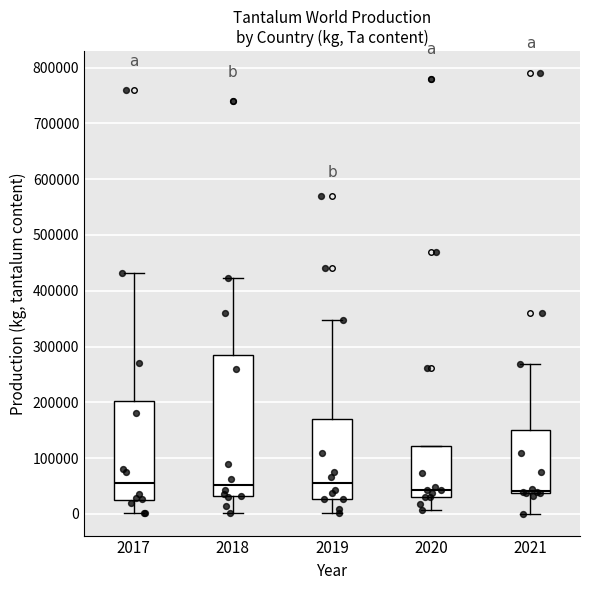

Where does the median line of the box at x = 2020 sit on the y-axis? The values are not printed on the chart, so give them approximately, as read against the axis.

40000